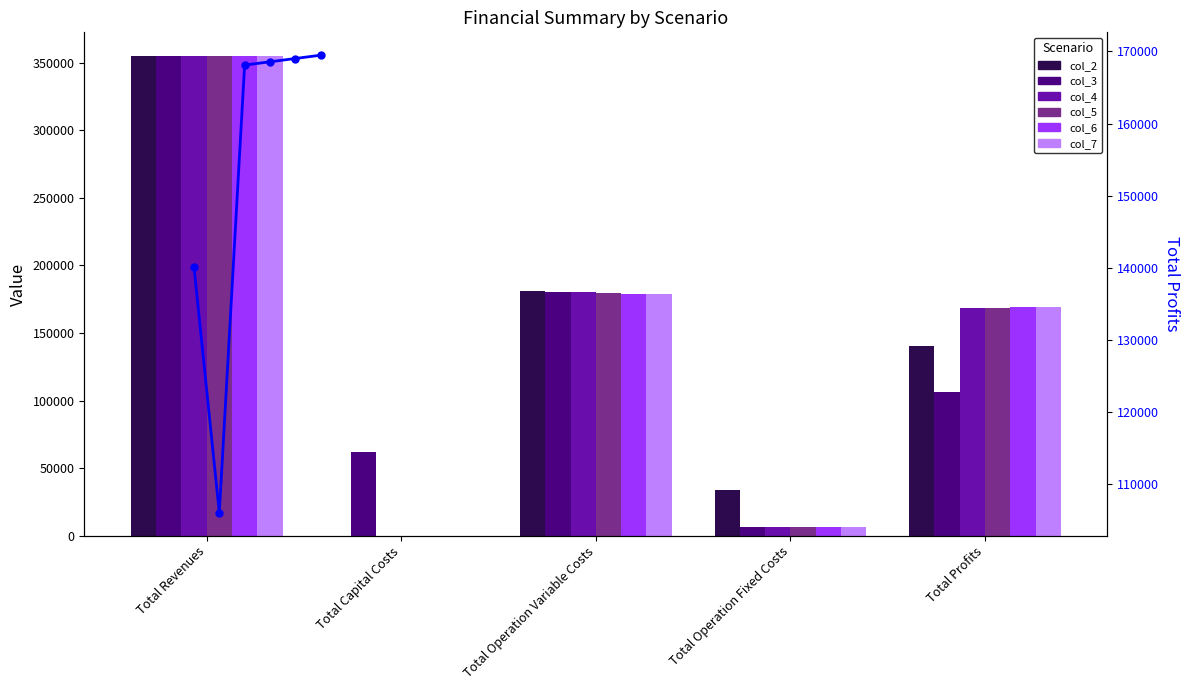

What is the average value of the col_6 series?

141818.7